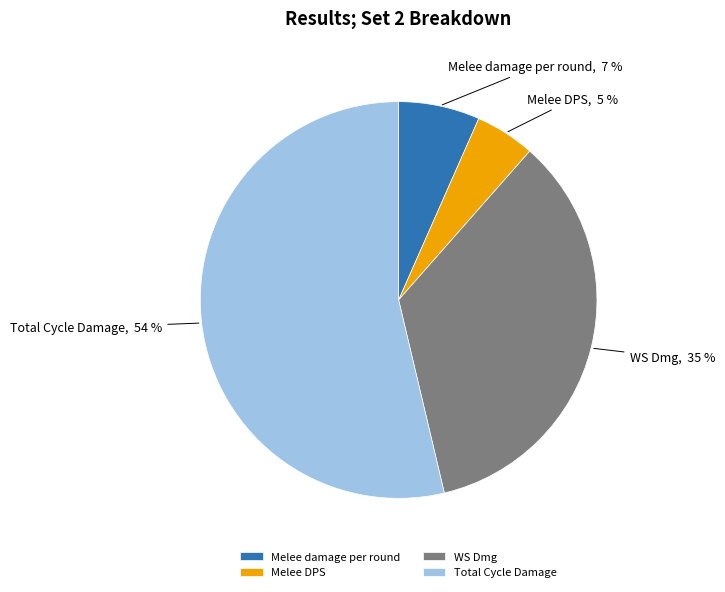

Is it true that Melee DPS is 5% of the pie?

True